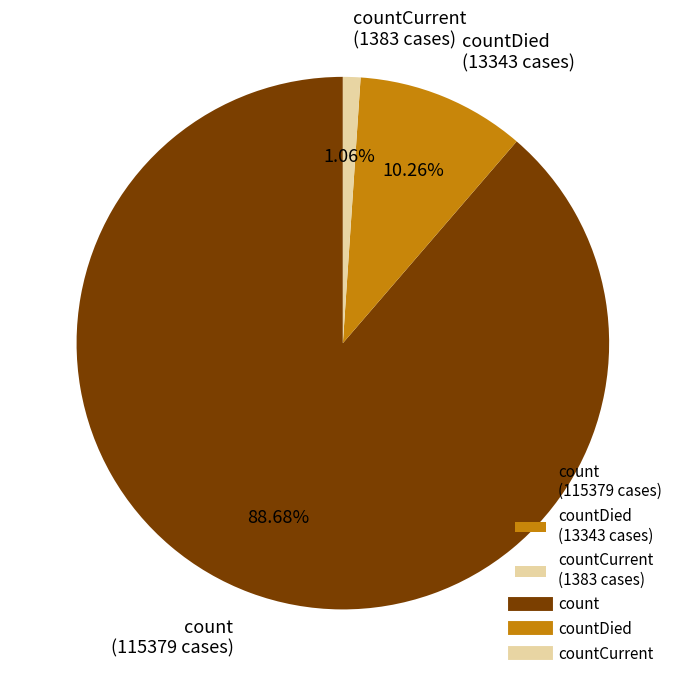

Is countDied (13343 cases) the majority of the pie?

No